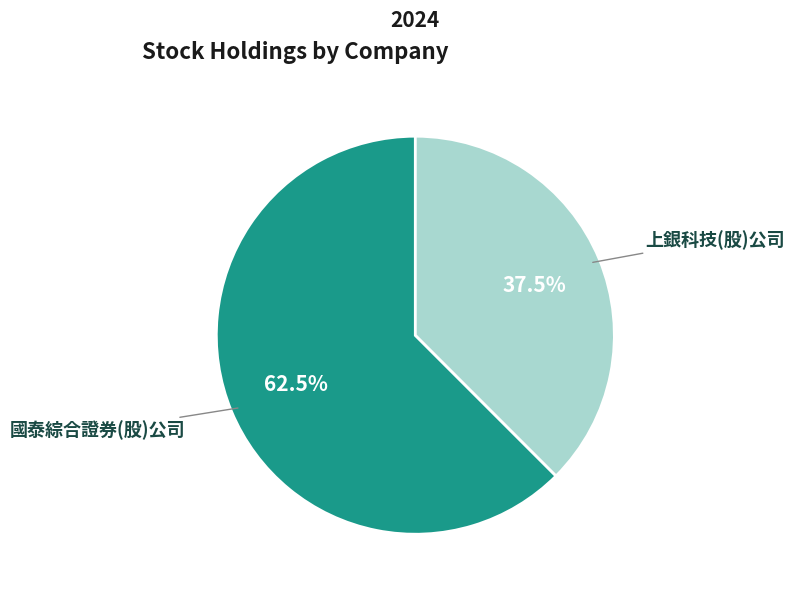

Which slice represents more than half of the pie?

國泰綜合證券(股)公司